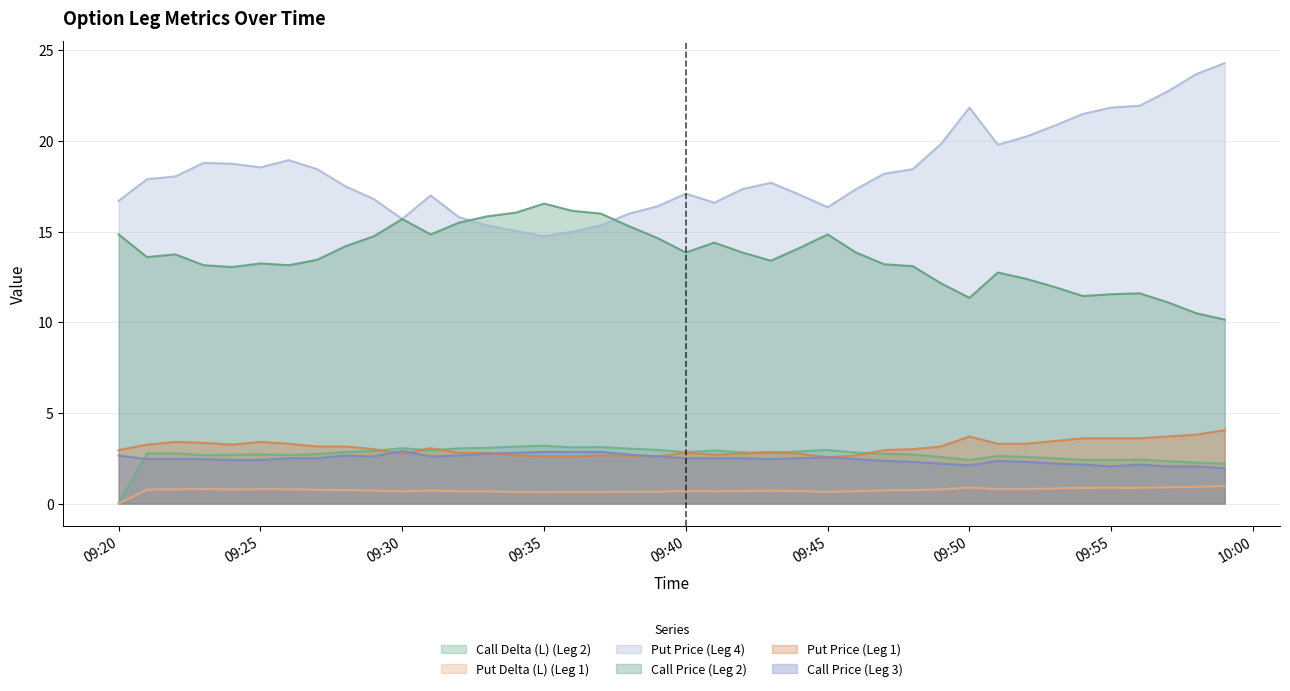

What is the difference between the maximum and minimum values in the Call Delta (L) (Leg 2) series?

3.2